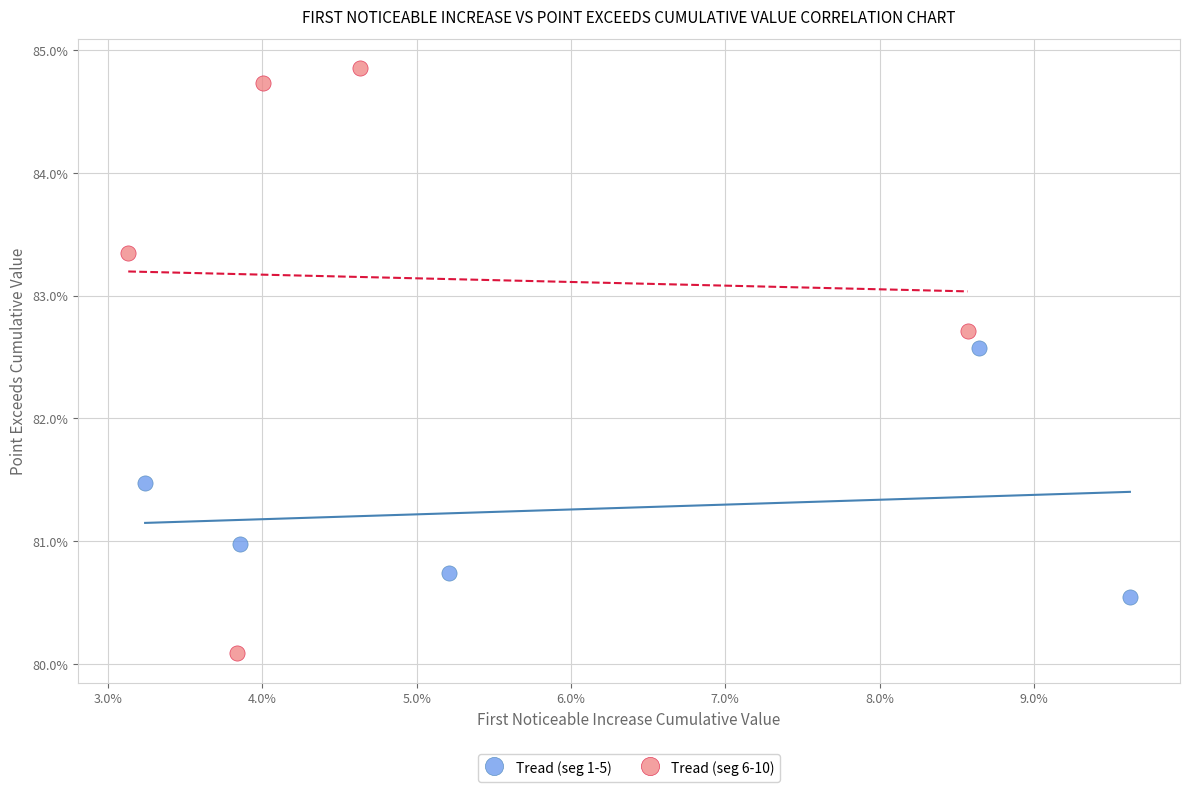

Which series reaches the minimum Y coordinate?

Tread (seg 6-10)